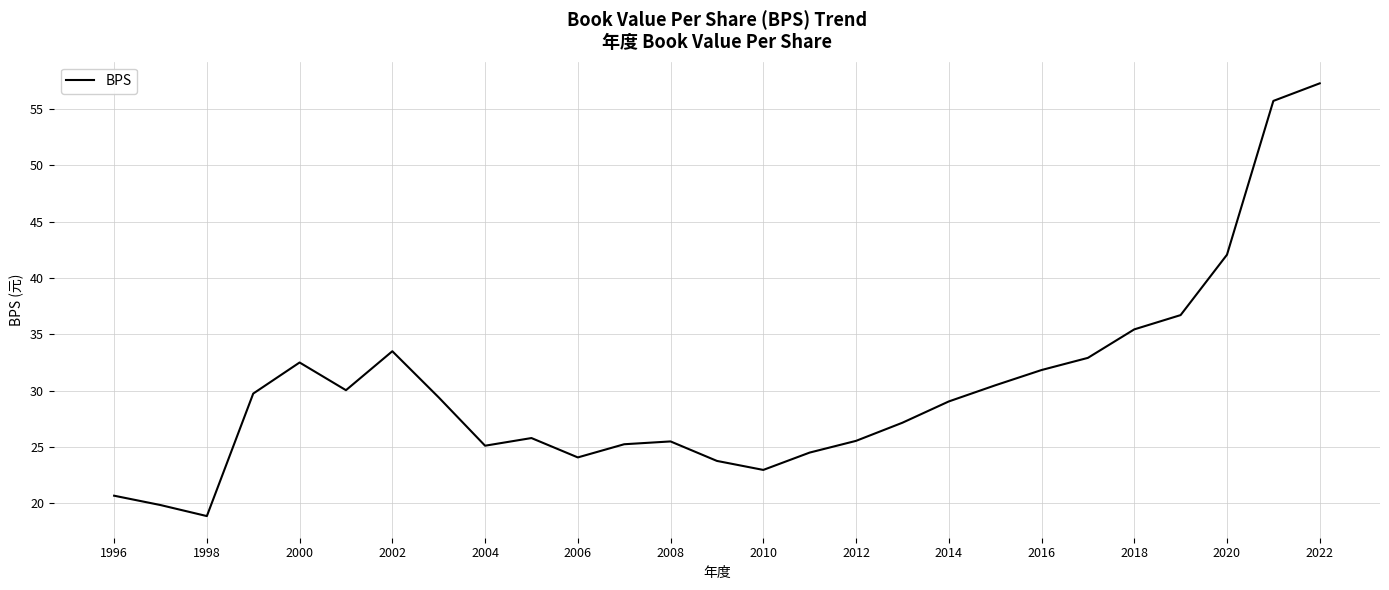

What is the smallest value displayed?

18.9